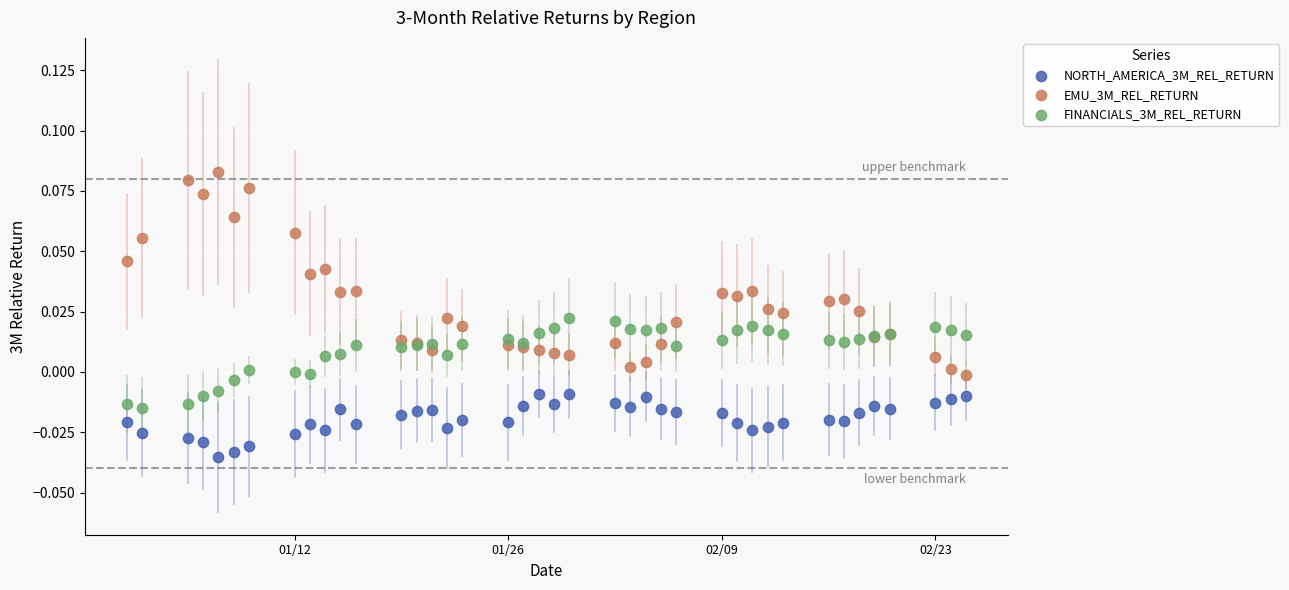

Which series reaches the maximum Y coordinate?

EMU_3M_REL_RETURN